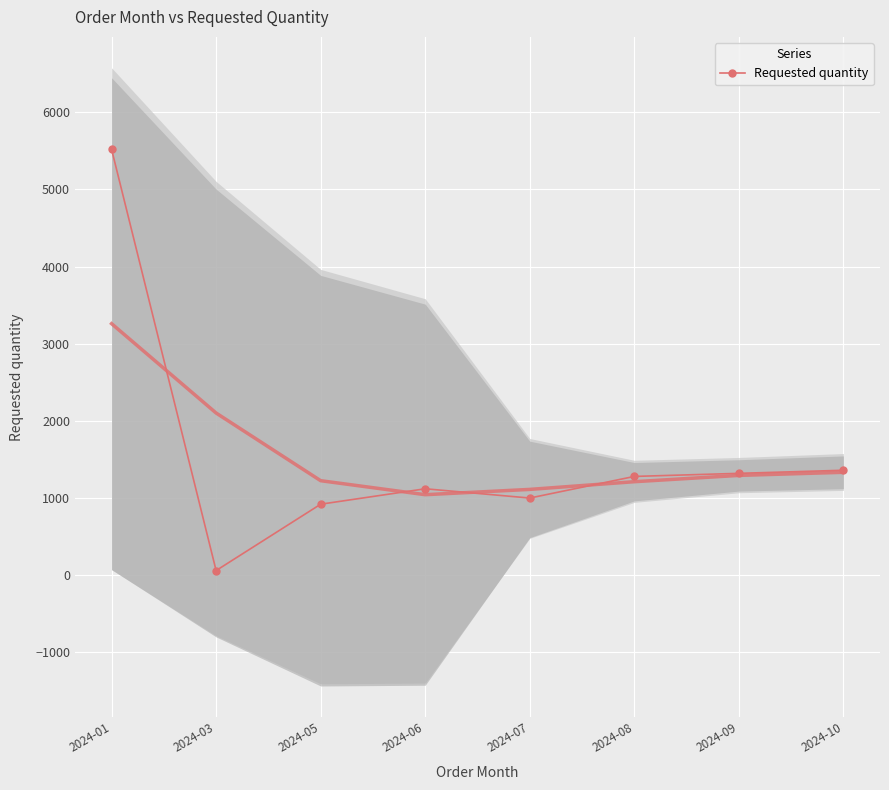

What is the change in value from 2024-03 to 2024-10?

+1300